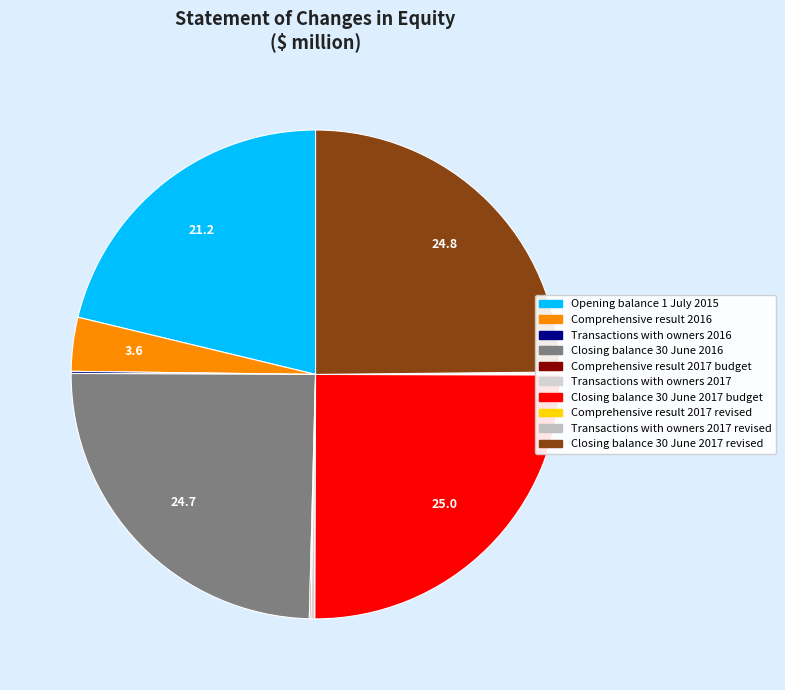

To the nearest percent, what is the difference between the largest and smallest slice percentages?

25%